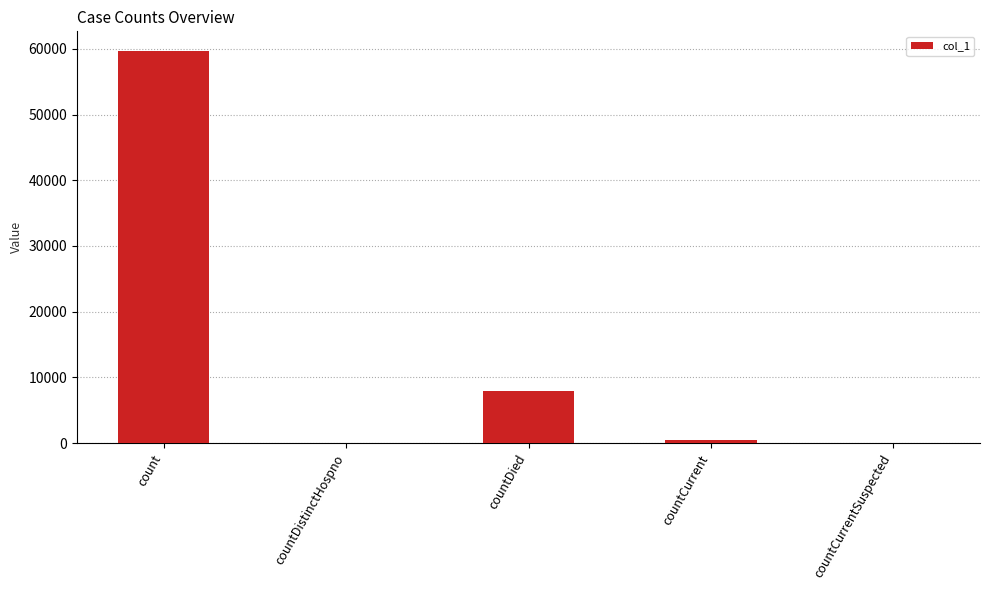

What is the change in value from count to countCurrentSuspected?

-59684